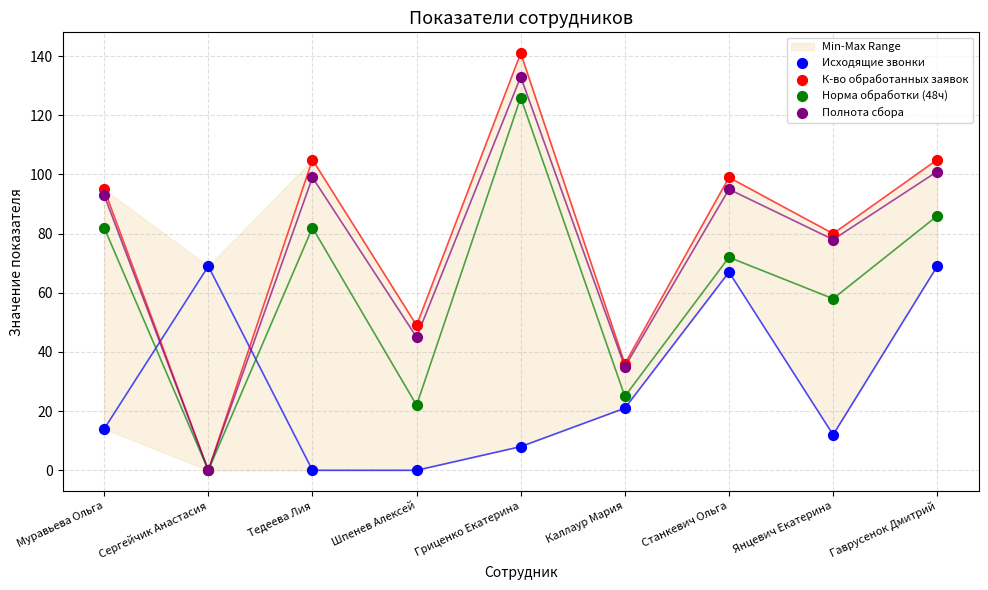

What is the total value across all series at Гриценко Екатерина?

408